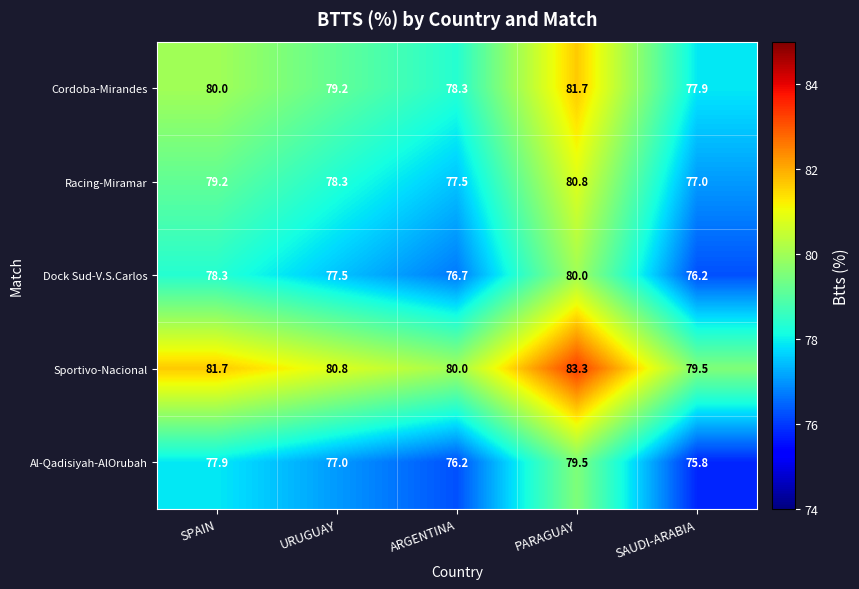

What is the difference between the highest and lowest values at SPAIN?

3.8